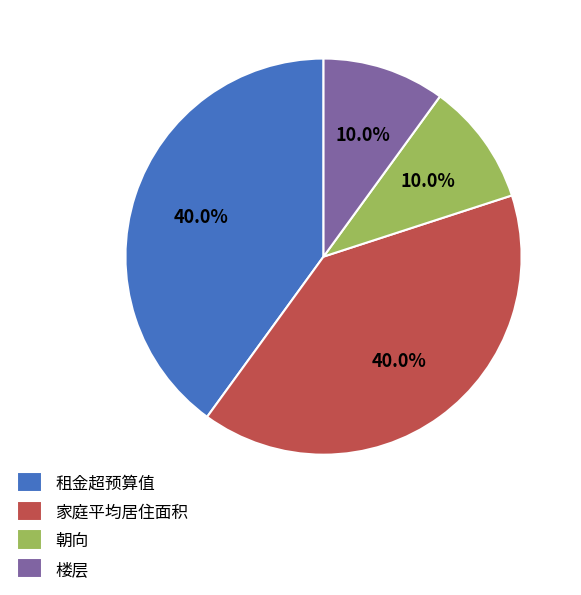

Is there any slice that represents more than half of the pie?

No